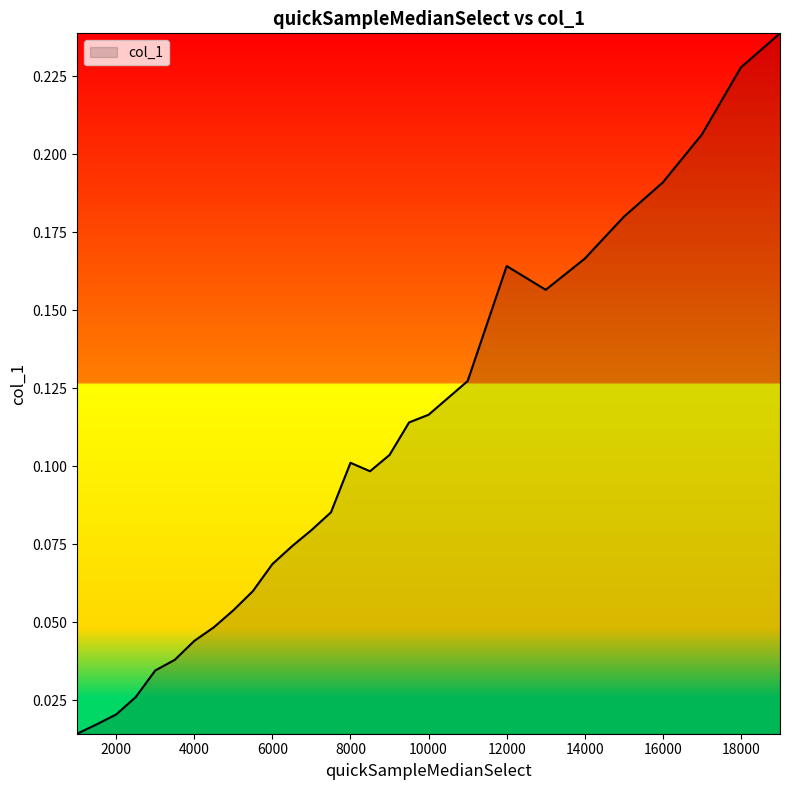

Reading right to left, extract all data points from this chart.

0.2	0.2	0.2	0.2	0.2	0.2	0.2	0.2	0.1	0.1	0.1	0.1	0.1	0.1	0.1	0.1	0.1	0.1	0.1	0.1	0.0	0.0	0.0	0.0	0.0	0.0	0.0	0.0